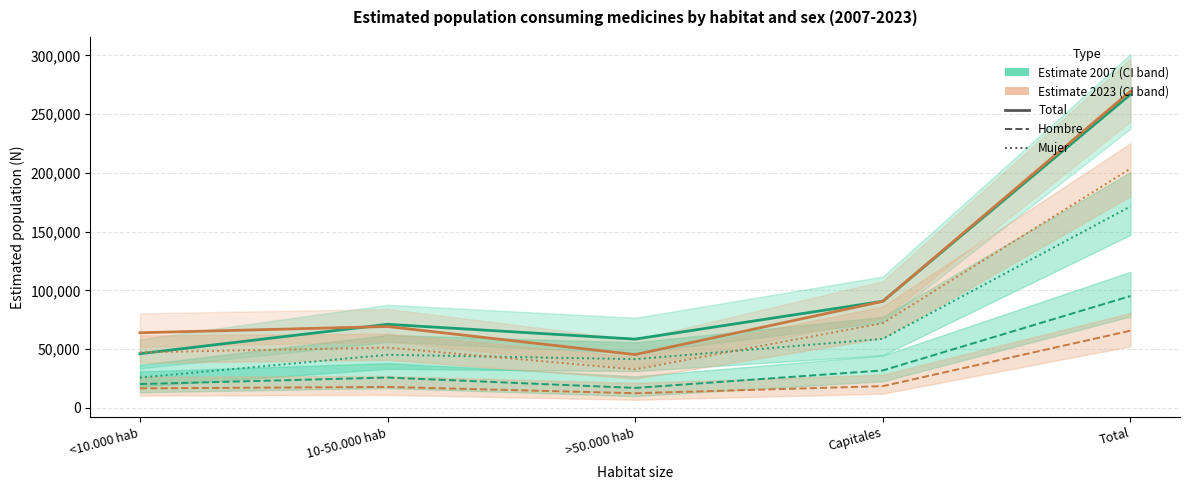

Does the chart display data point markers on the line(s)?

No